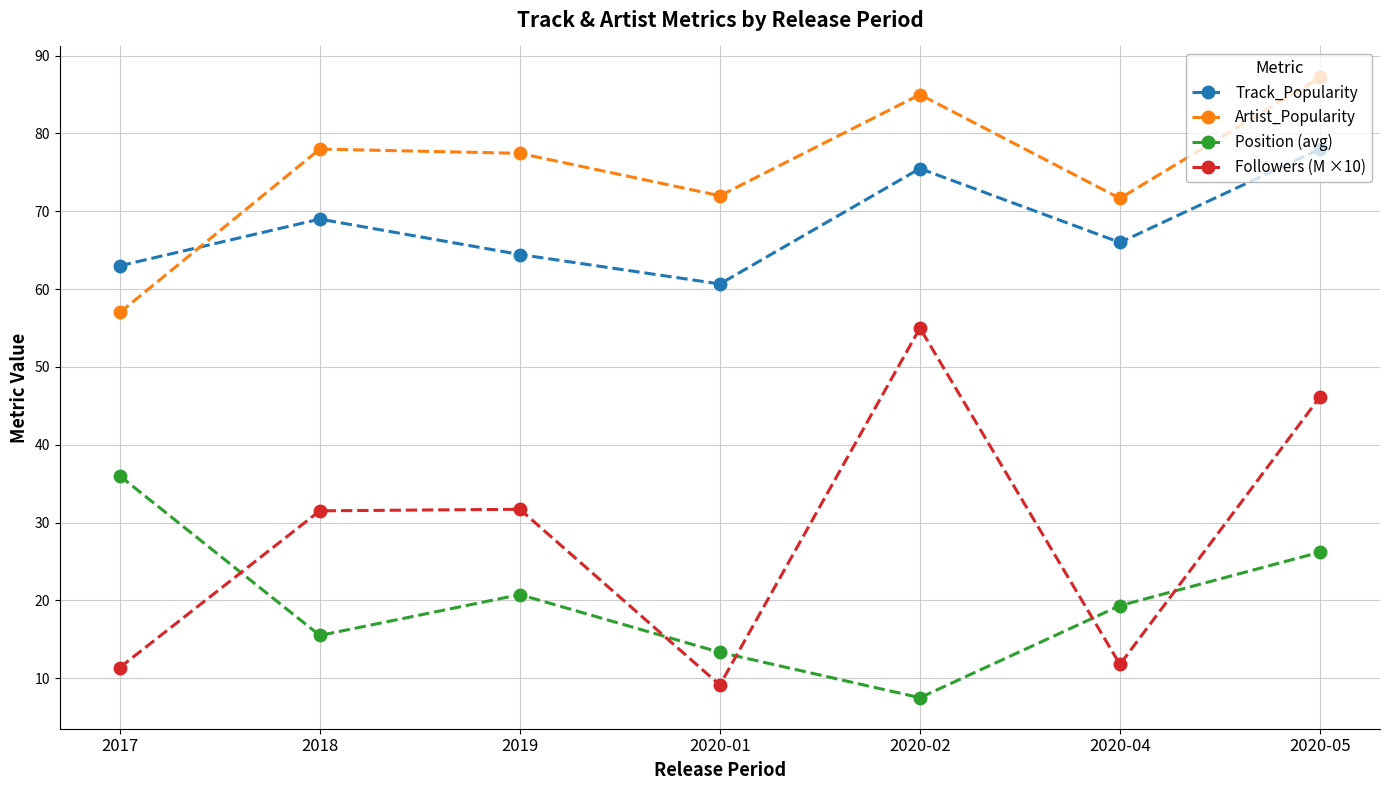

What are all the series names shown in the legend?

Track_Popularity, Artist_Popularity, Position (avg), Followers (M ×10)